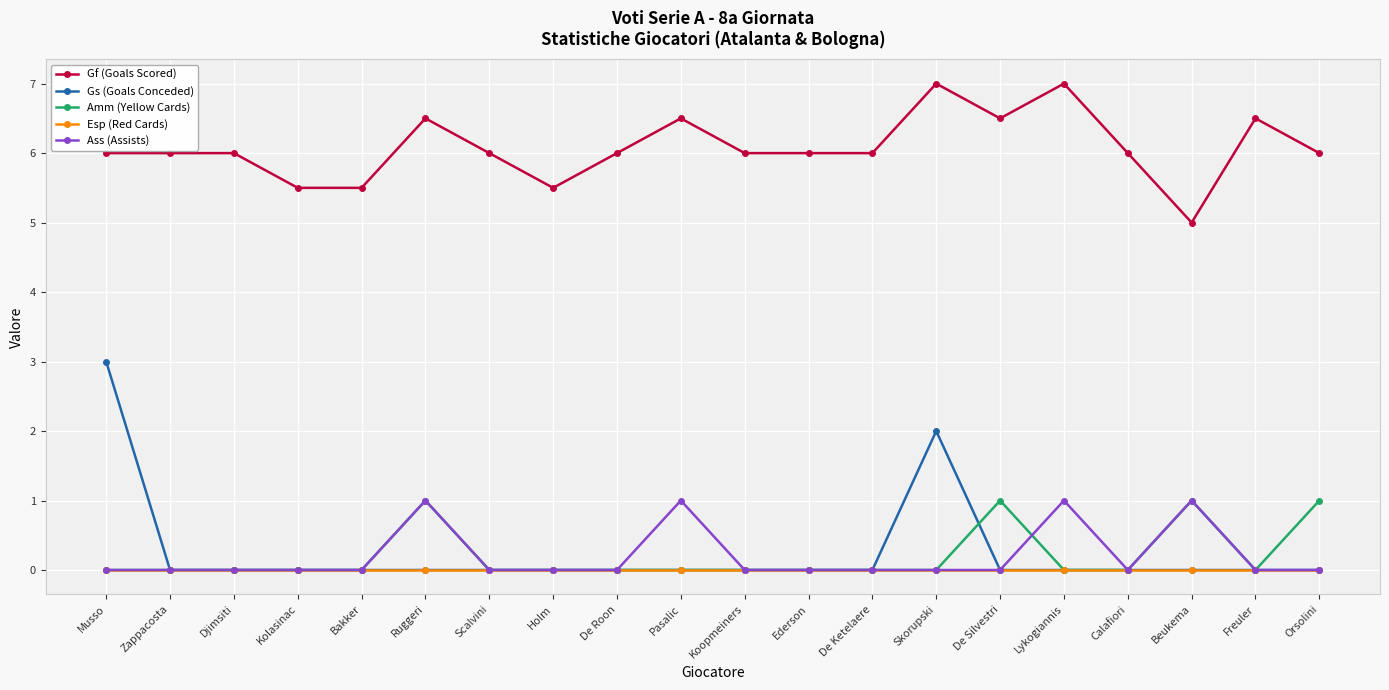

The value of Gs (Goals Conceded) at Freuler is -1.4. True or false?

False